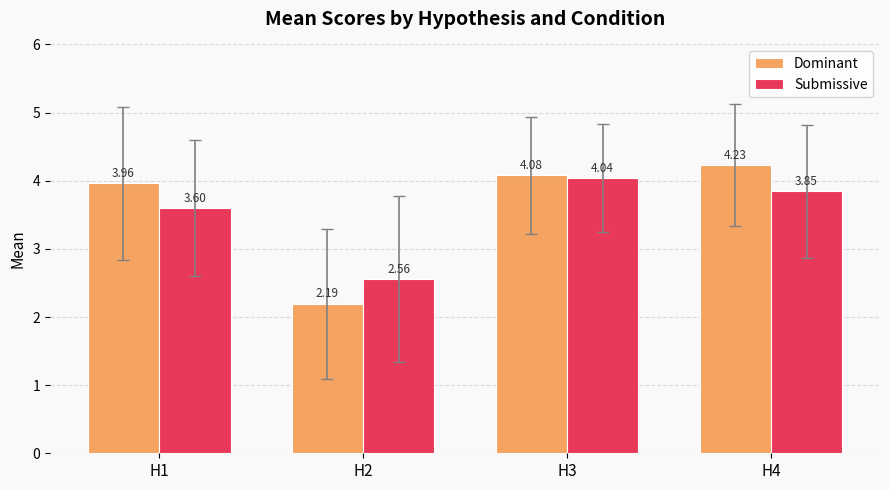

What is the spread (max minus min) of values at H4?

0.4